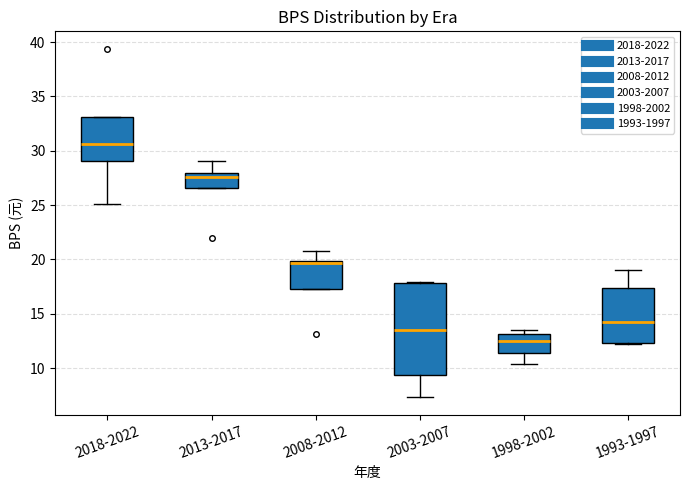

Comparing the boxes themselves (not the whiskers), which one is the tallest?

2003-2007